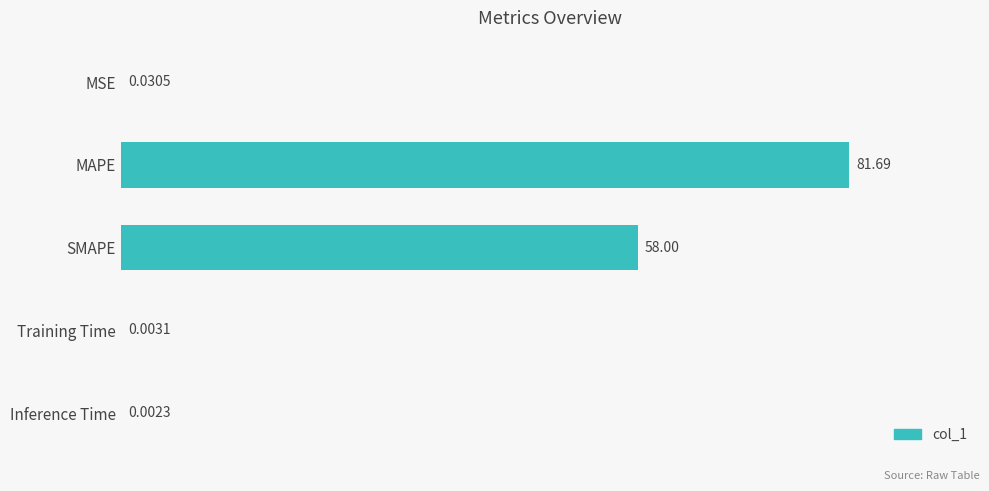

Between MAPE and Training Time, which is larger?

MAPE